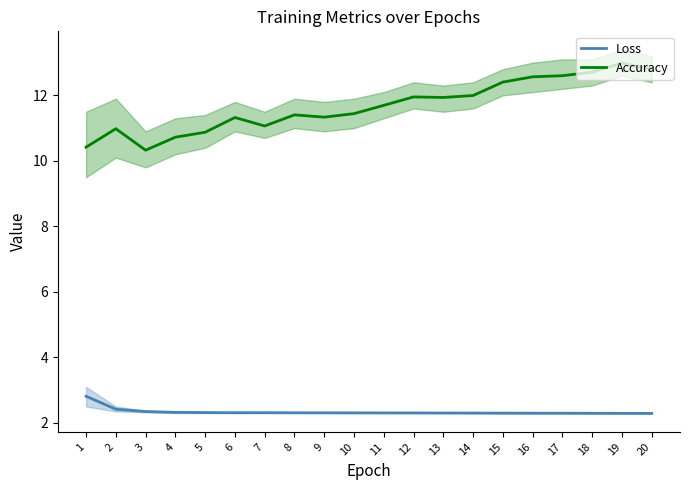

Which category has the lowest value in the Accuracy series?

3